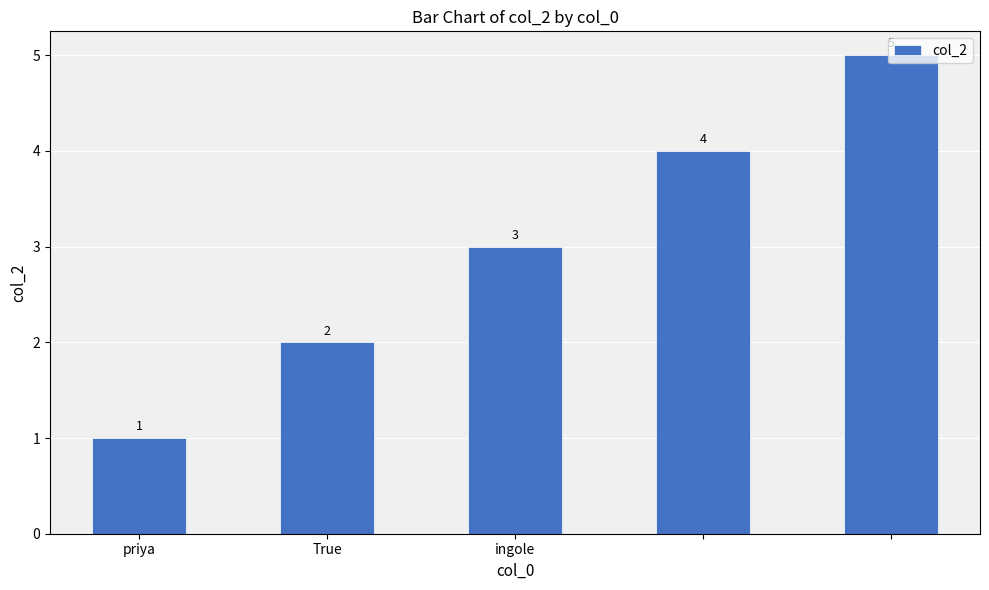

What is the value of the 1st bar from the left?

1